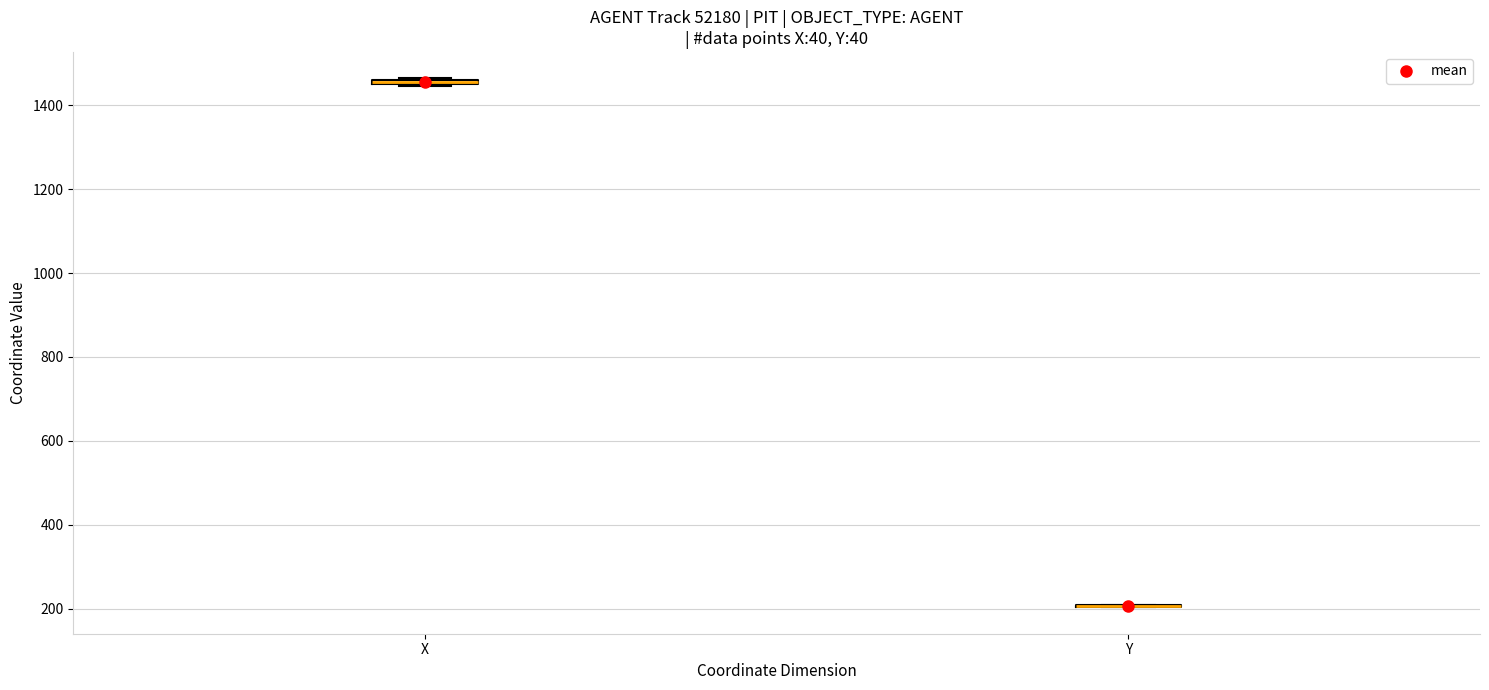

Where is the lower edge of the box for X on the y-axis? The values are not printed on the chart, so give them approximately, as read against the axis.

1440